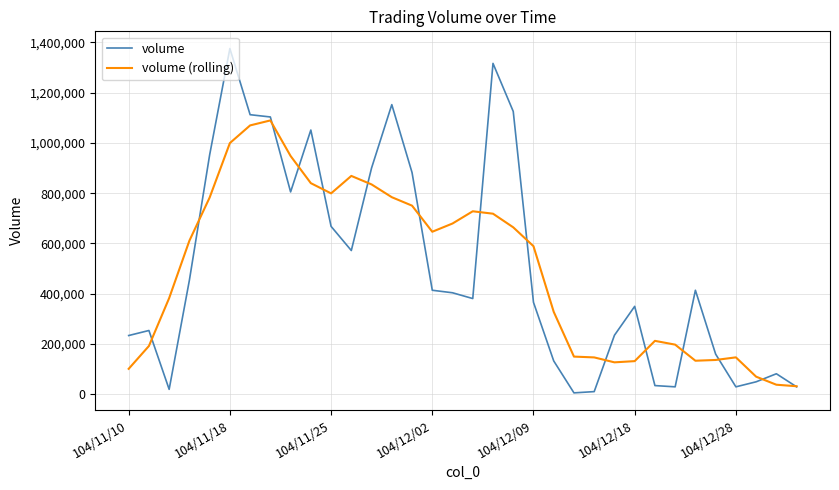

What is the difference between the maximum and second lowest values in the volume series?

1364000